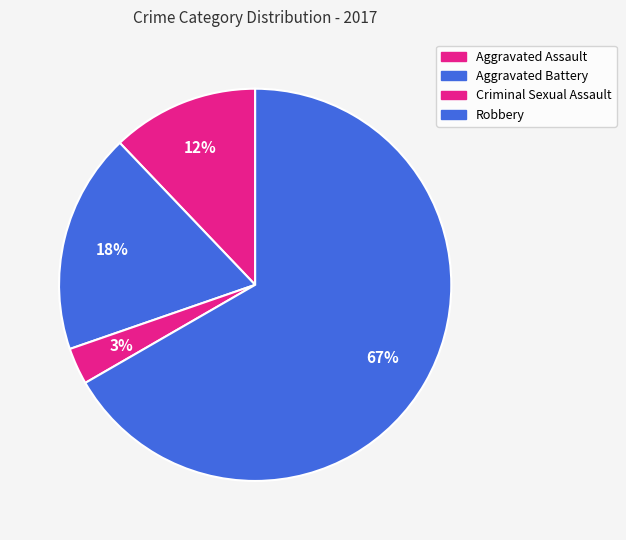

To the nearest percent, what is the difference between the largest and smallest slice percentages?

64%